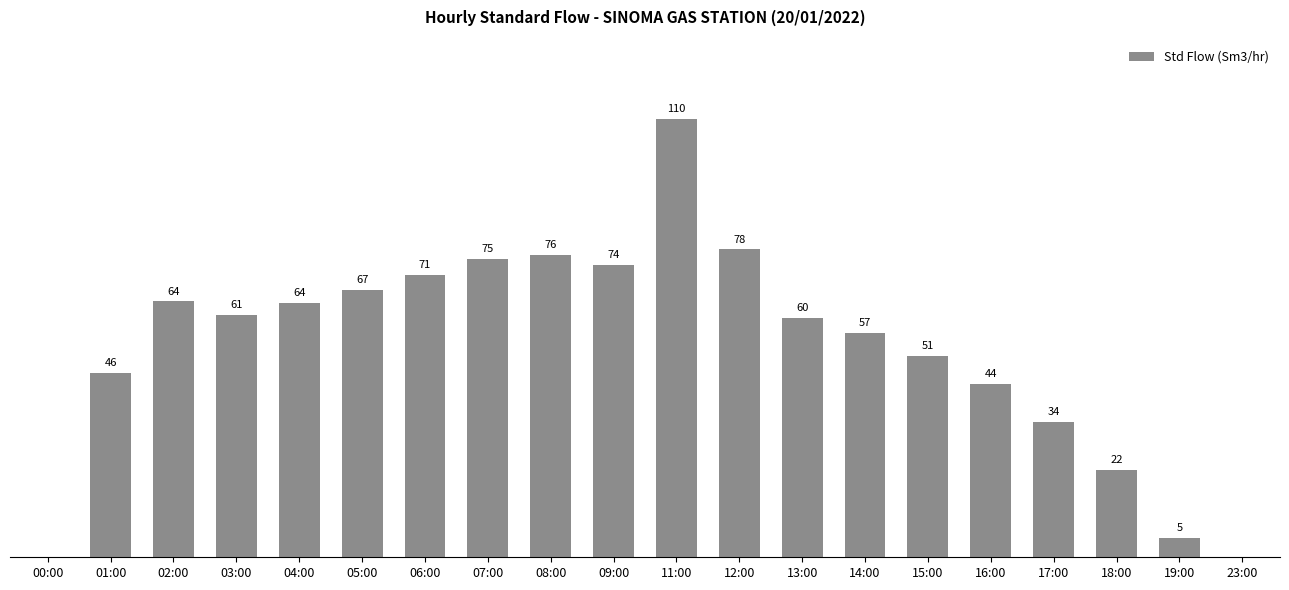

At which category does the chart reach its peak across all series?

11:00